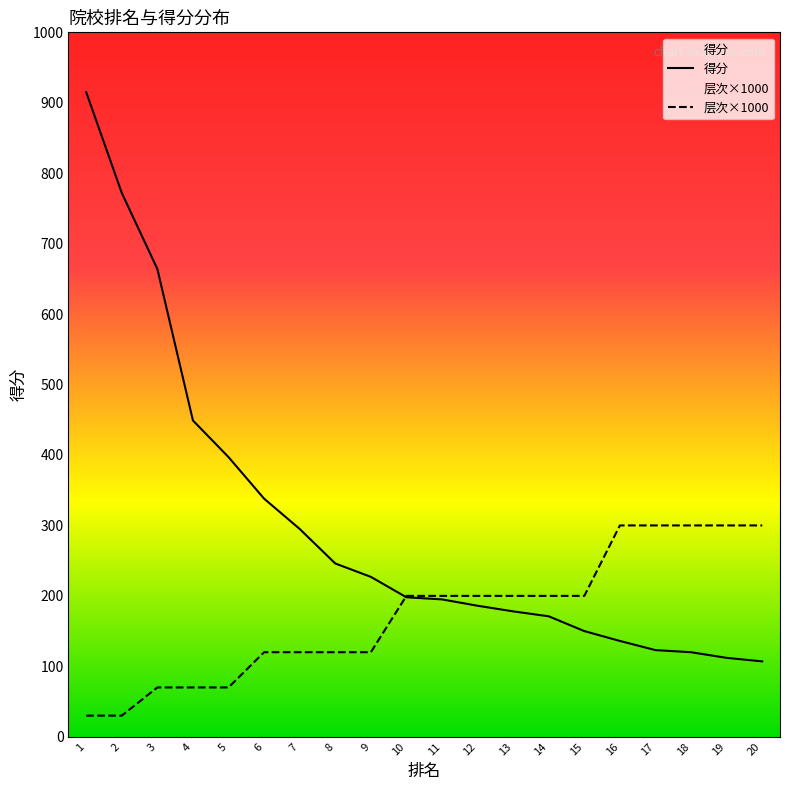

What is the highest value of the 得分 series?

915